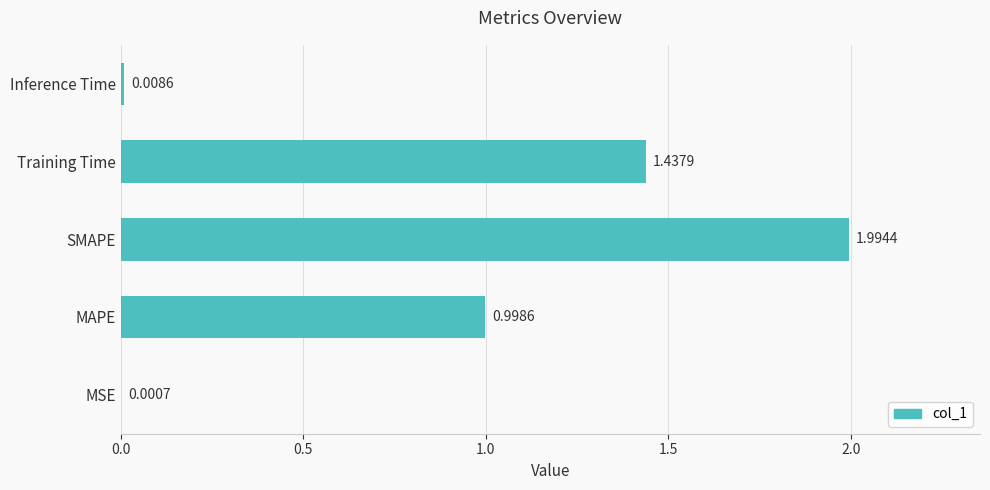

Does the chart contain stacked bars?

No